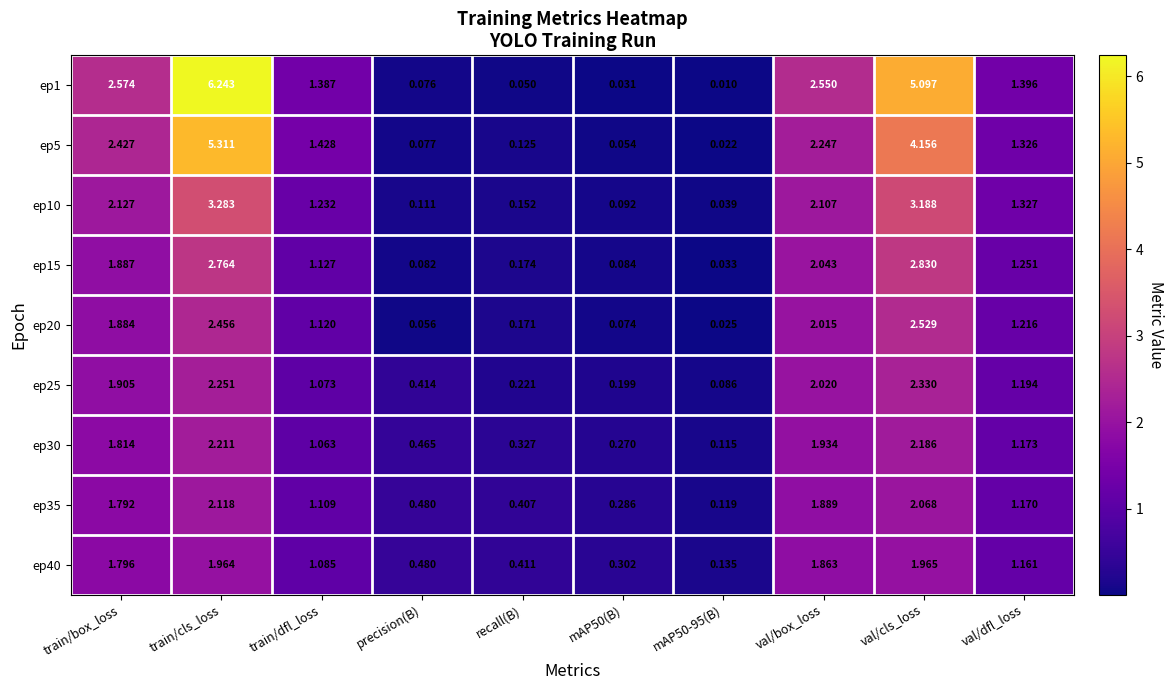

Is the value of ep30 at train/box_loss greater than the value of ep20 at train/dfl_loss?

Yes